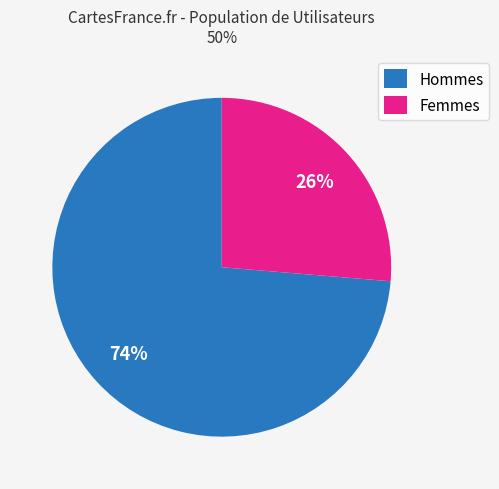

Is the sum of Femmes and Hommes greater than half?

Yes